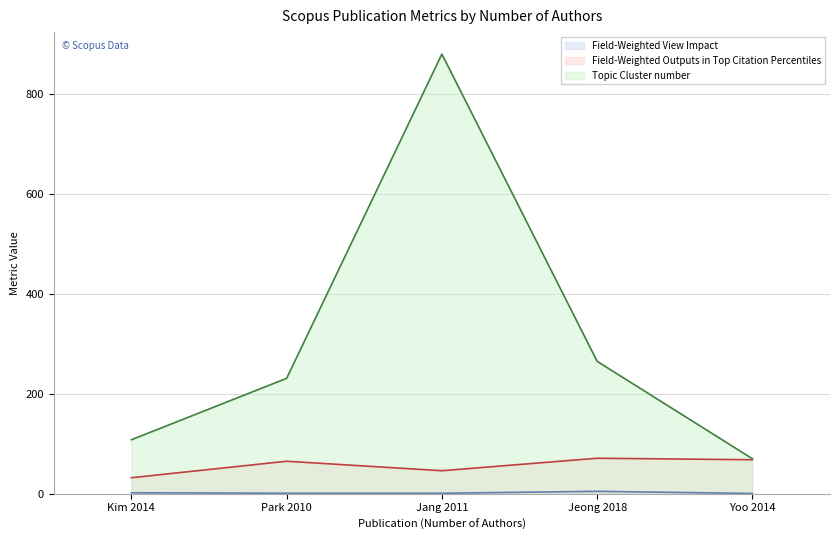

Reading left to right, extract all data points from this chart.

Field-Weighted View Impact: Kim 2014=1.9	Park 2010=0.9	Jang 2011=0.9	Jeong 2018=4.8	Yoo 2014=0.4
Field-Weighted Outputs in Top Citation Percentiles: Kim 2014=32.0	Park 2010=65.0	Jang 2011=46.0	Jeong 2018=71.0	Yoo 2014=68.0
Topic Cluster number: Kim 2014=108.0	Park 2010=231.0	Jang 2011=880.0	Jeong 2018=265.0	Yoo 2014=70.0